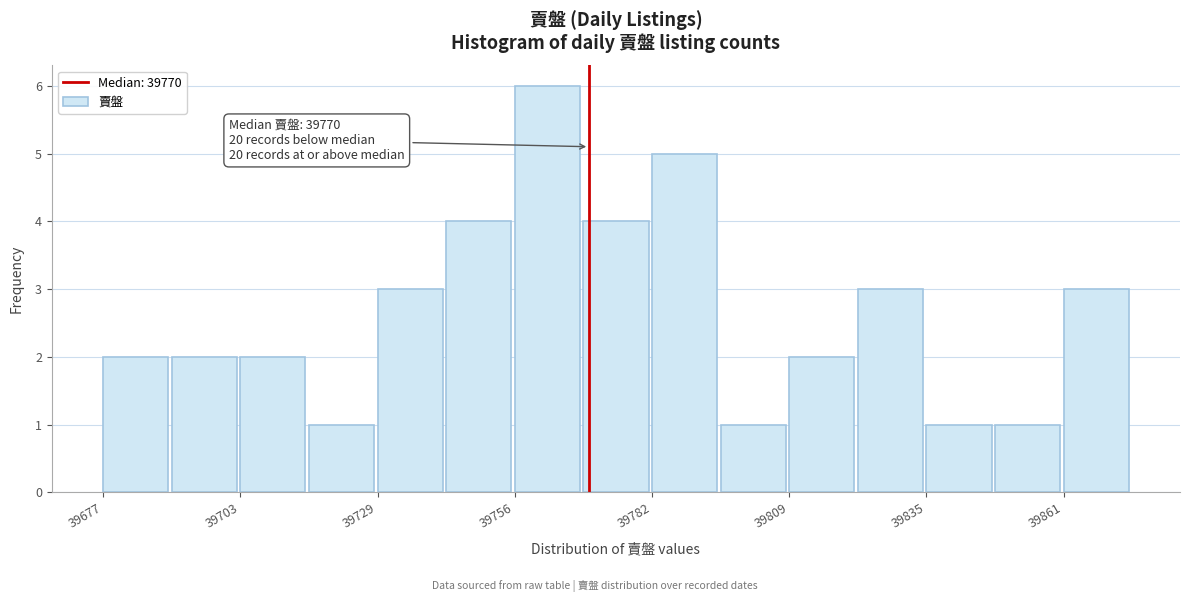

Read against the x-axis, roughly where is the centre of the tallest bar?

39760